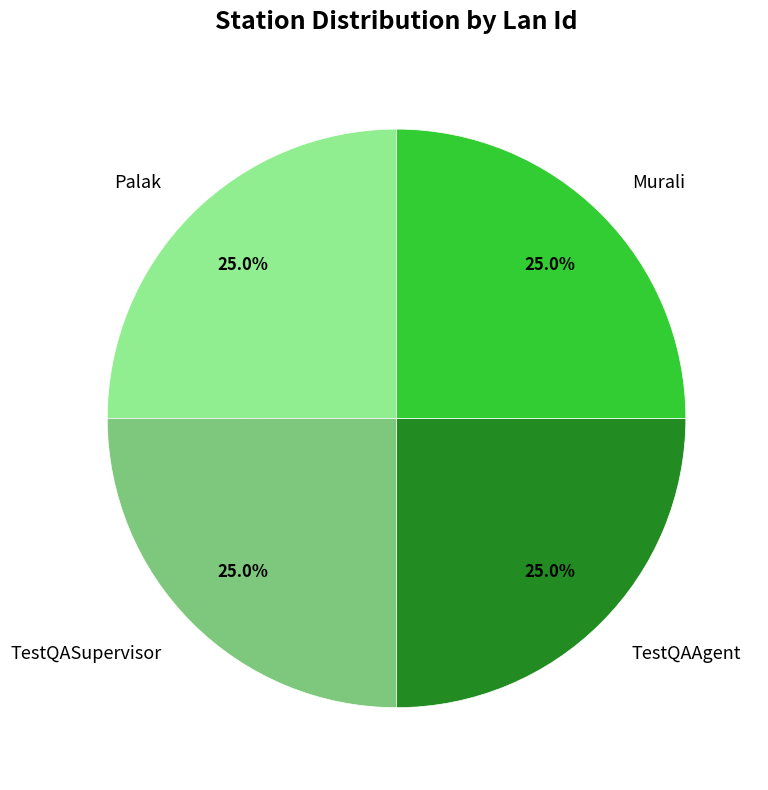

How many slices are in this pie chart?

4